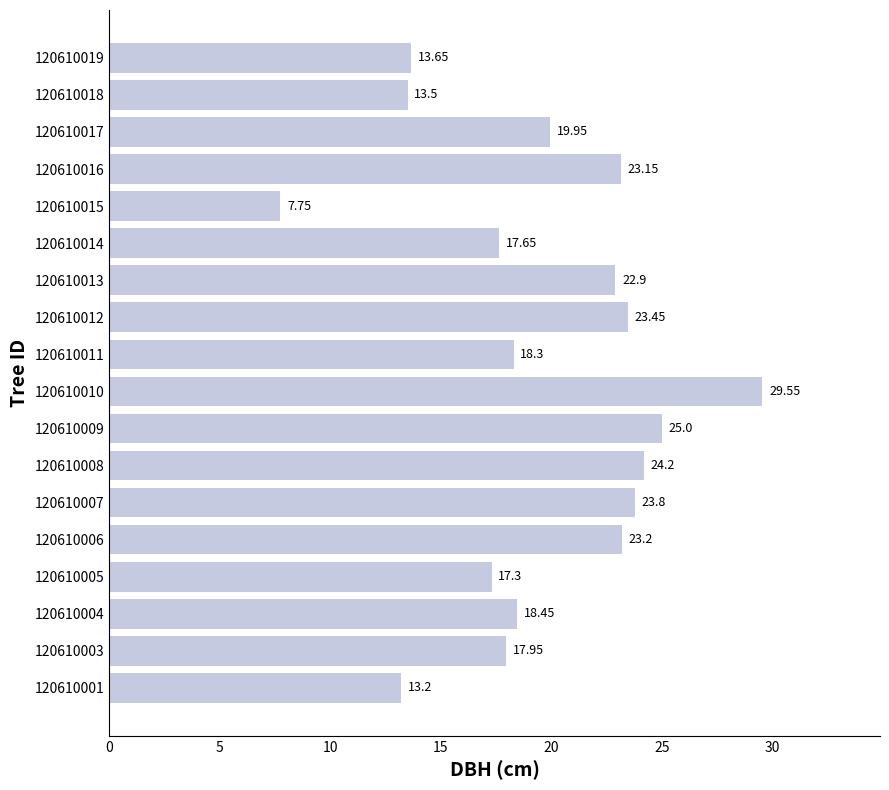

What is the maximum value shown in the chart?

29.6